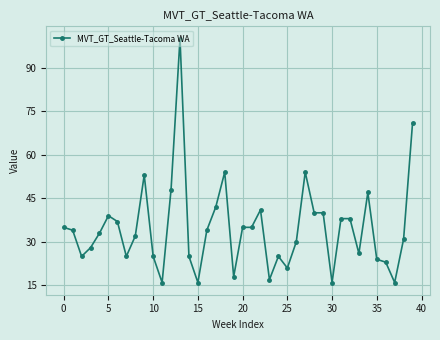

What is the difference between the maximum and minimum values?

84